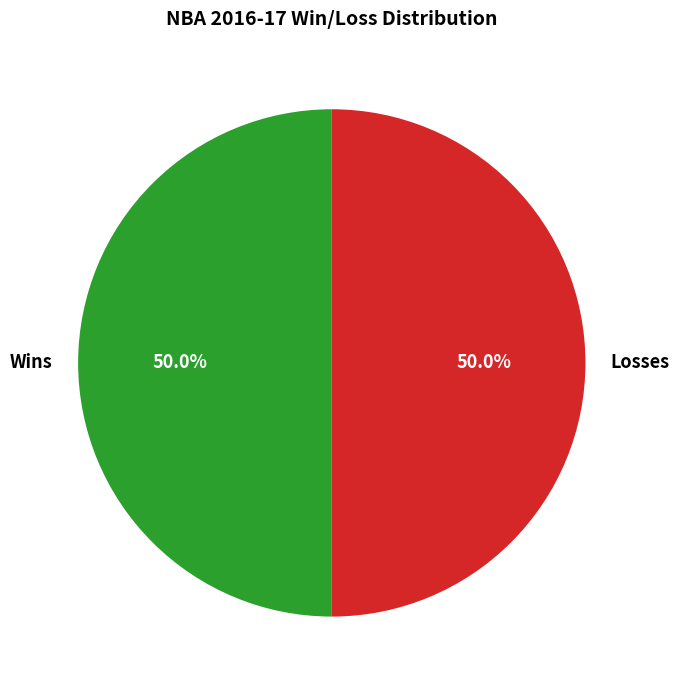

What percentage do Wins and Losses together represent?

100.0%